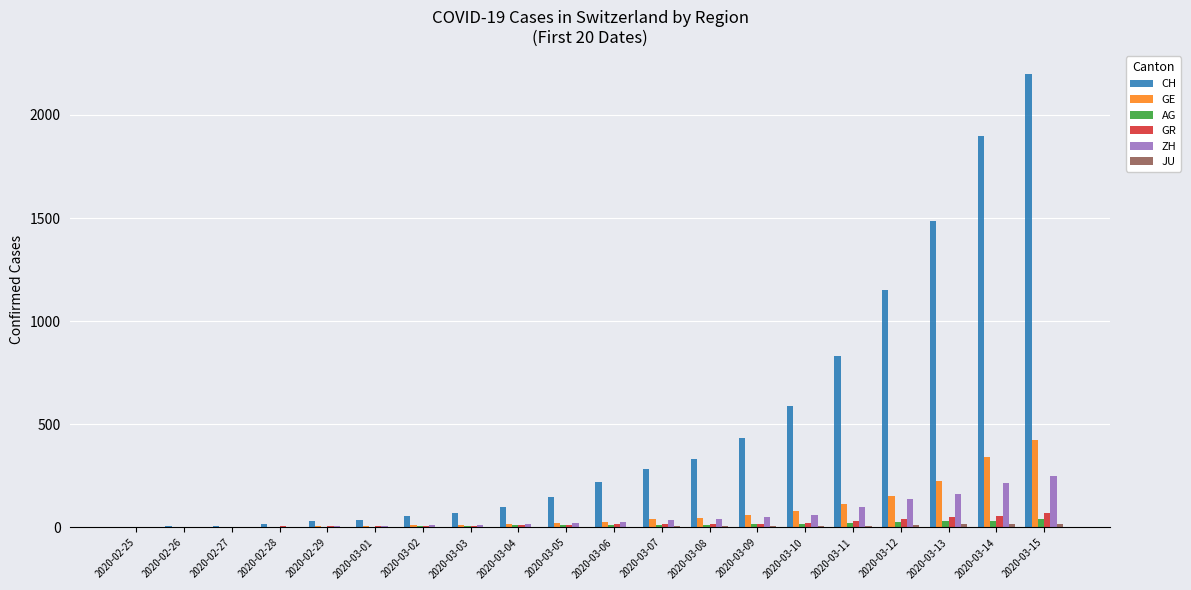

Where is CH nearest to the value 1100?

2020-03-12